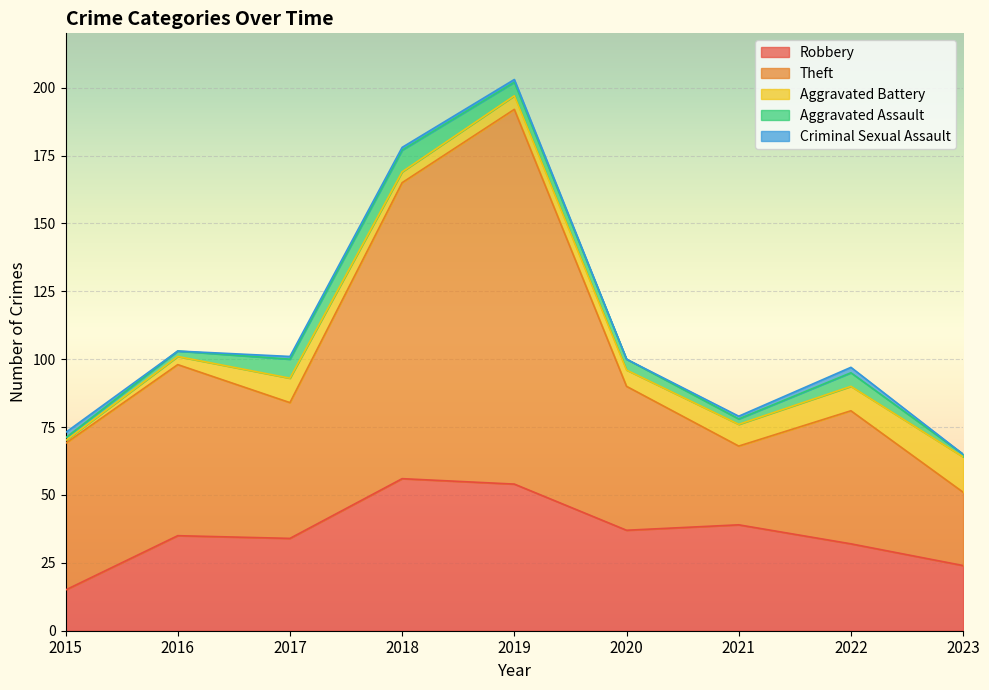

Reading left to right, list all the values displayed in this chart.

Robbery: 2015=15	2016=35	2017=34	2018=56	2019=54	2020=37	2021=39	2022=32	2023=24
Theft: 2015=54	2016=63	2017=50	2018=109	2019=138	2020=53	2021=29	2022=49	2023=27
Aggravated Battery: 2015=1	2016=3	2017=9	2018=4	2019=5	2020=6	2021=8	2022=9	2023=13
Aggravated Assault: 2015=1	2016=2	2017=7	2018=8	2019=5	2020=4	2021=2	2022=5	2023=1
Criminal Sexual Assault: 2015=2	2016=0	2017=1	2018=1	2019=1	2020=0	2021=1	2022=2	2023=0